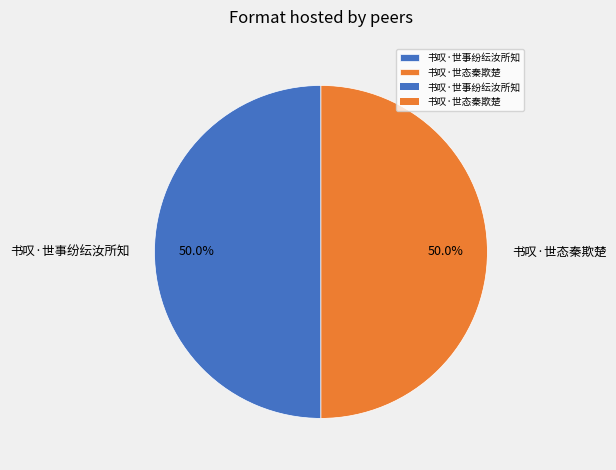

To the nearest percent, what portion does 书叹·世态秦欺楚 represent?

50%